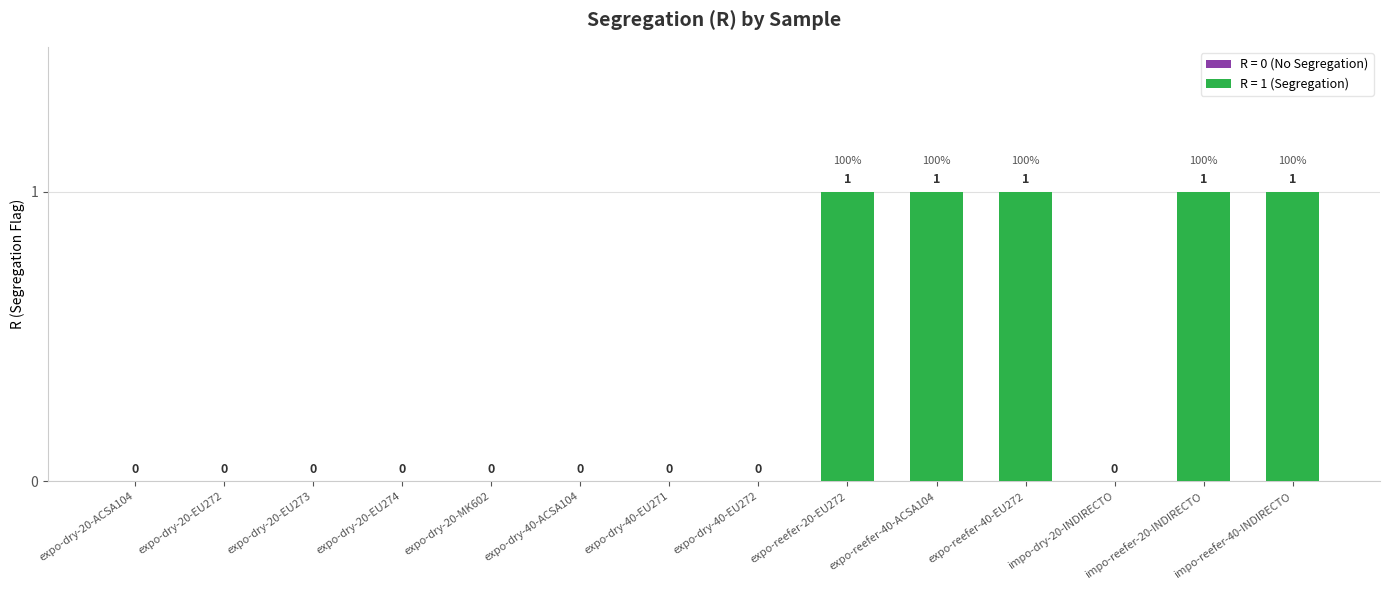

True or false: the data shows 1 at impo-reefer-40-INDIRECTO.

True